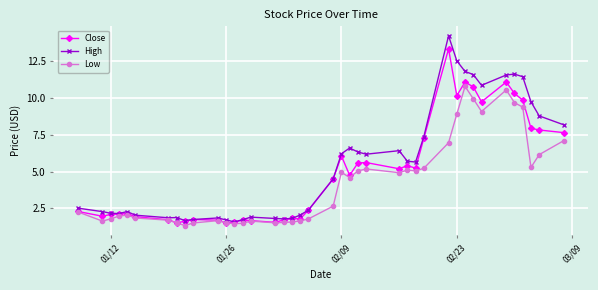

What is the smallest value displayed?

1.3